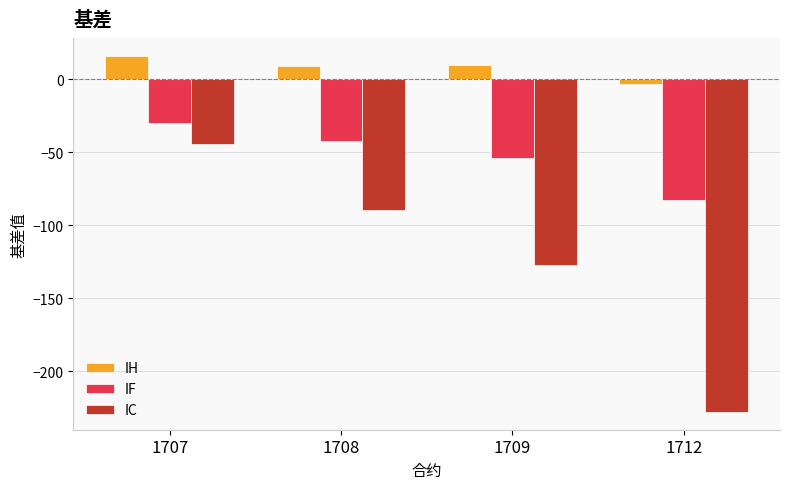

What is the total value across all series at 1707?

-57.8